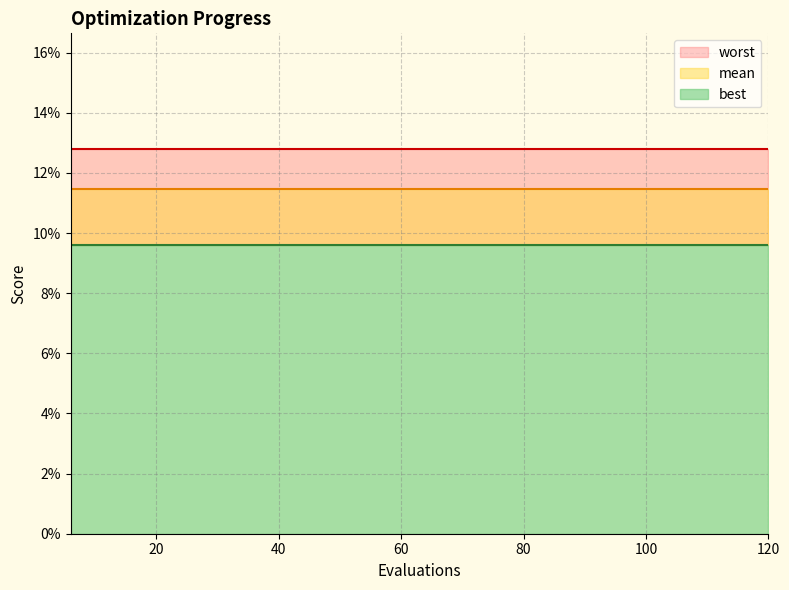

True or false: worst and best intersect in this chart.

False